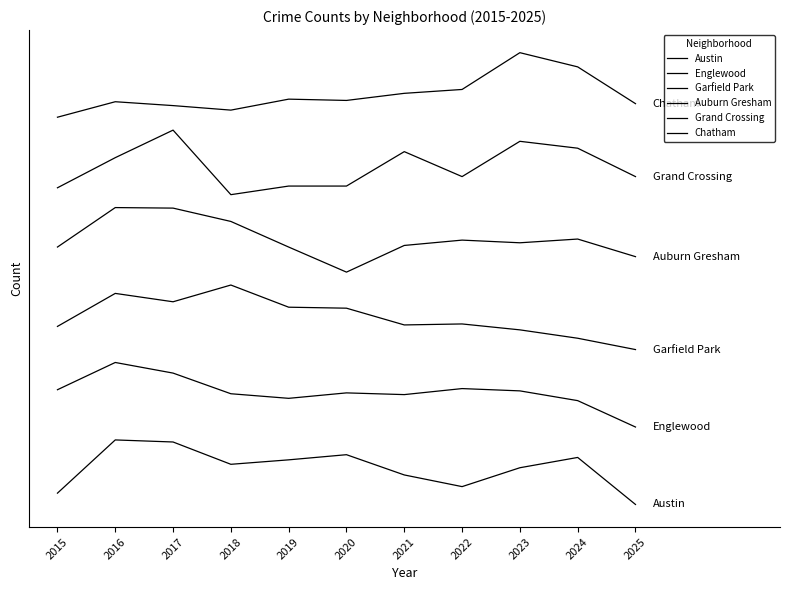

Which category has the lowest value in the Chatham series?

2015